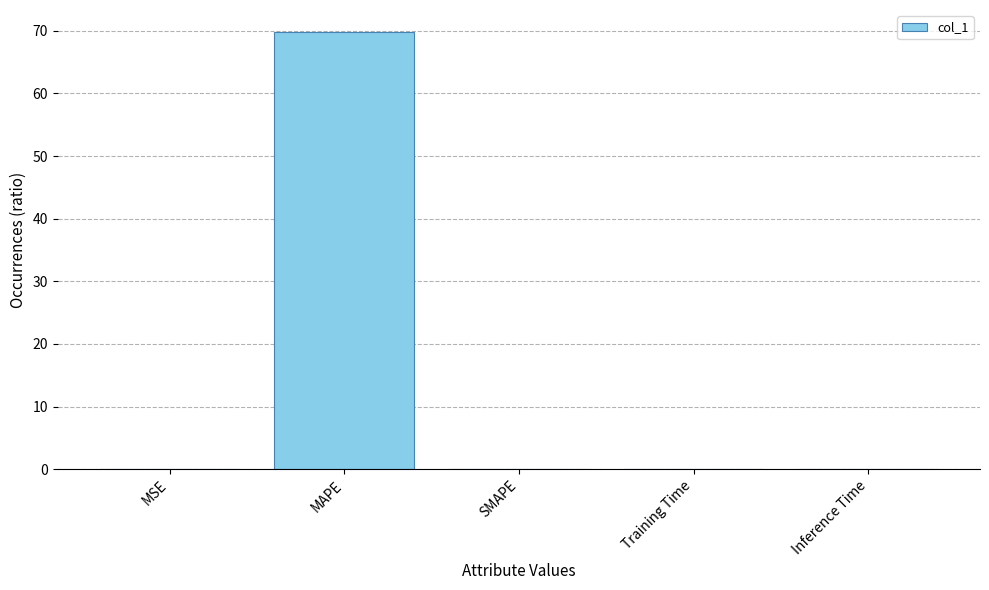

True or false: the data shows 0.0 at SMAPE.

True